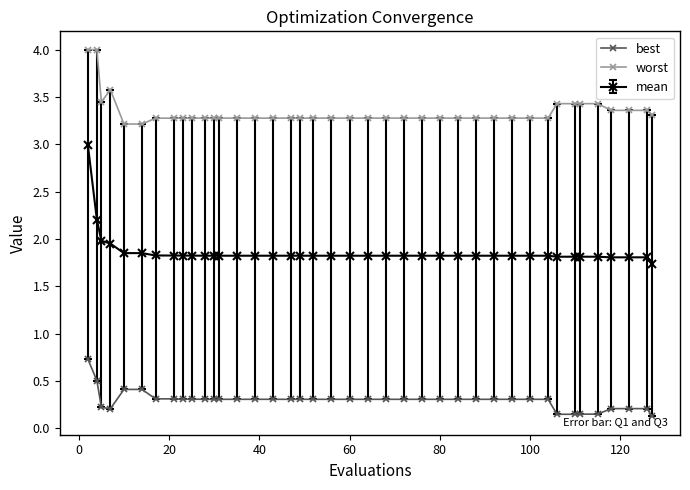

Count the number of categories in the chart.

40